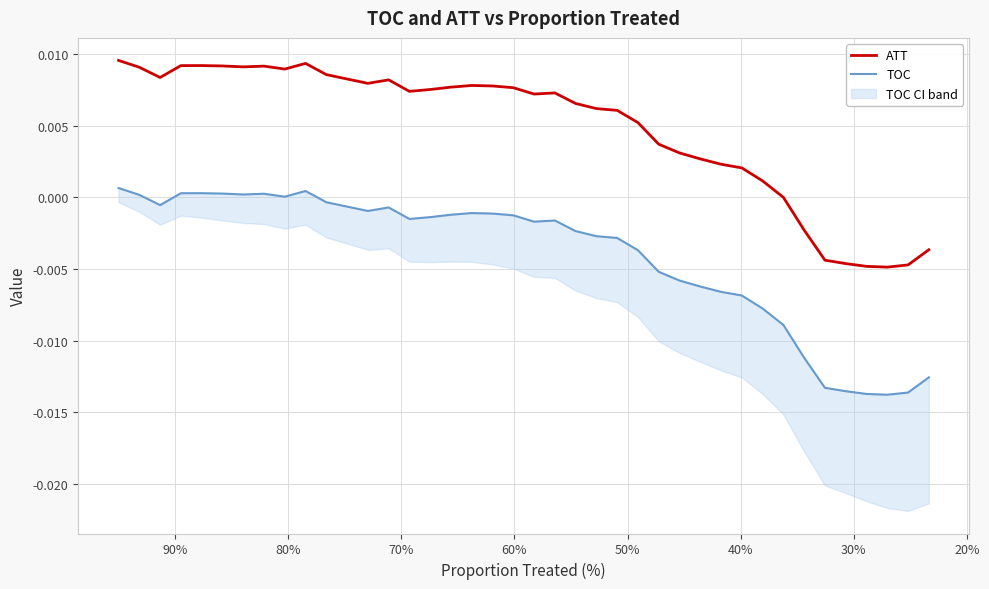

Rank the series by their average value, from highest to lowest.

ATT, TOC